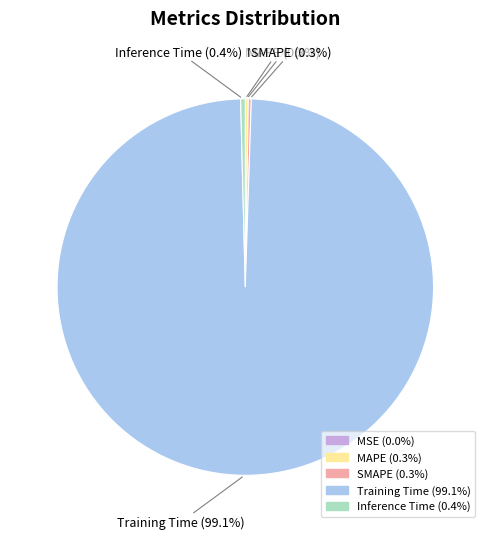

What is the largest slice in the pie chart?

Training Time